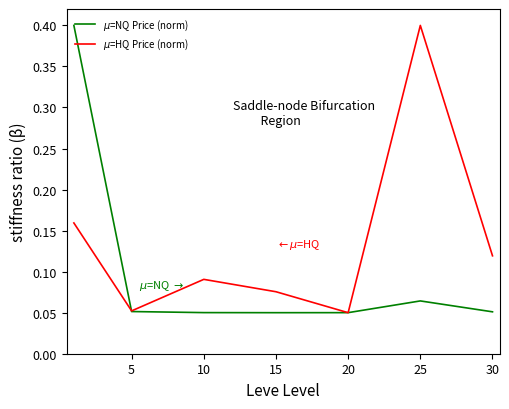

What is the greatest value displayed?

0.4